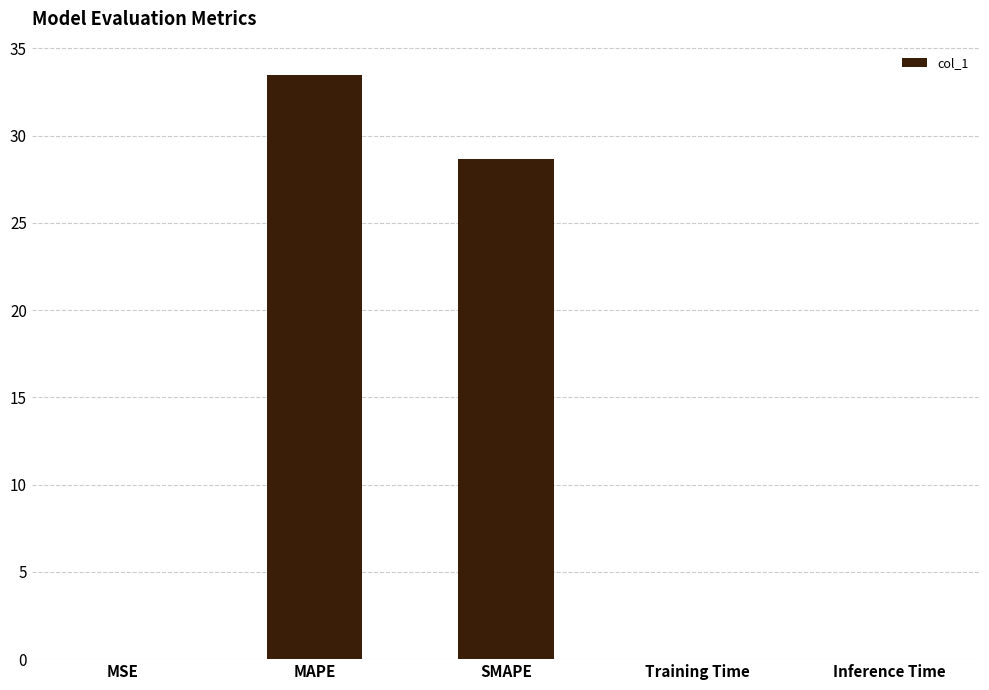

The chart shows a value of 0.0 at Training Time. True or false?

True